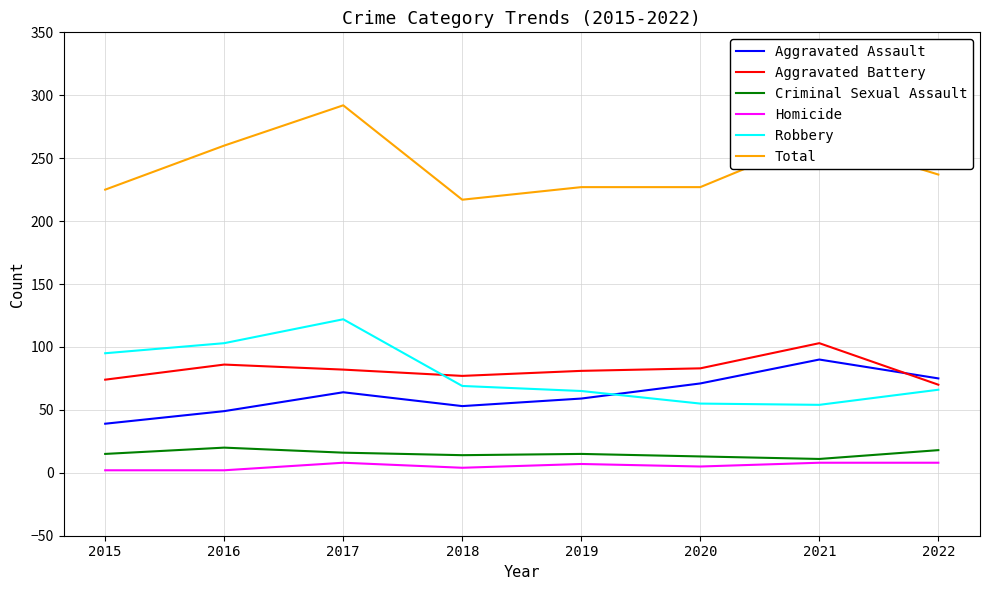

The value of Aggravated Assault at 2017 is 114. True or false?

False